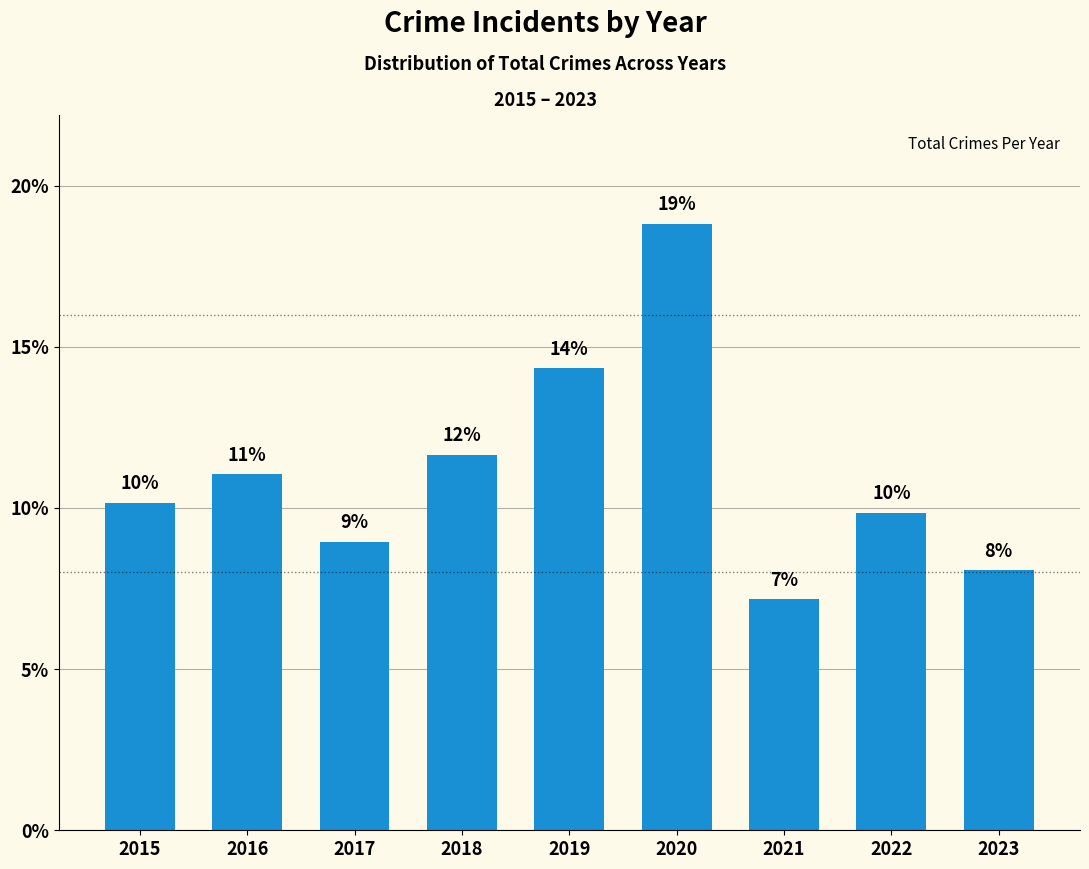

Rank the categories by value from highest to lowest.

2020, 2019, 2018, 2016, 2015, 2022, 2017, 2023, 2021